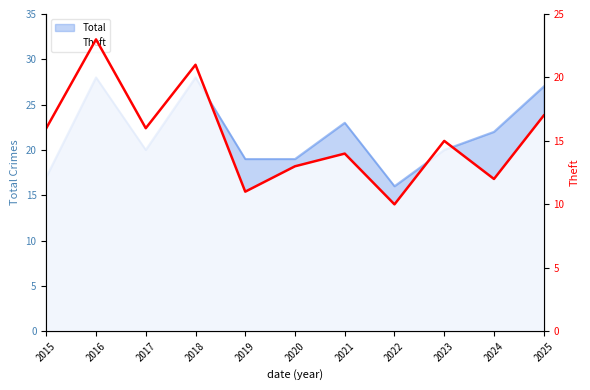

Where does the data first go above 15?

2015